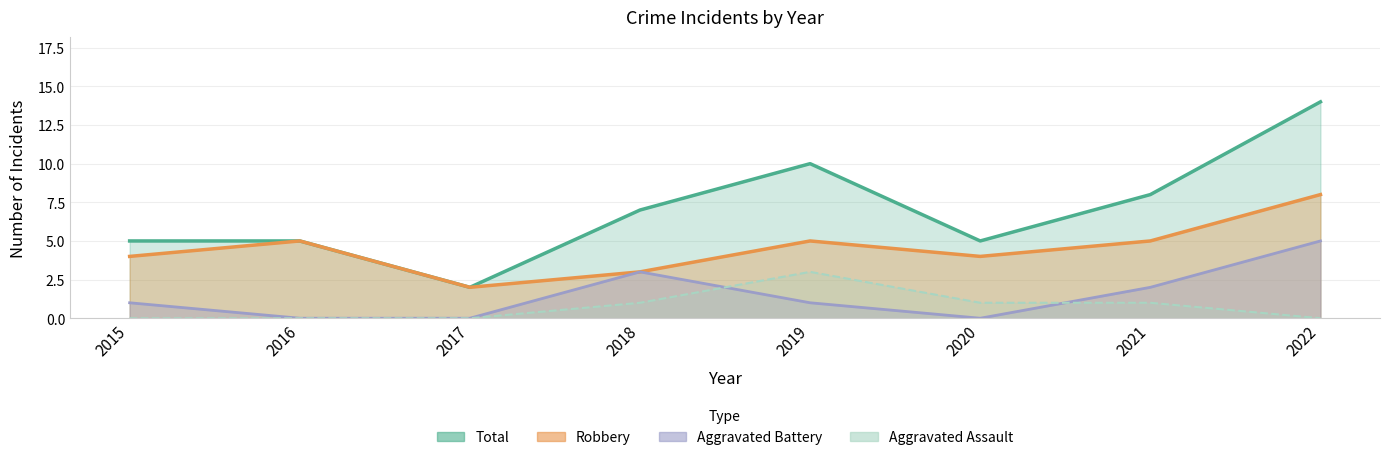

Rank the series at 2019 from highest to lowest value.

Total, Robbery, Aggravated Assault, Aggravated Battery